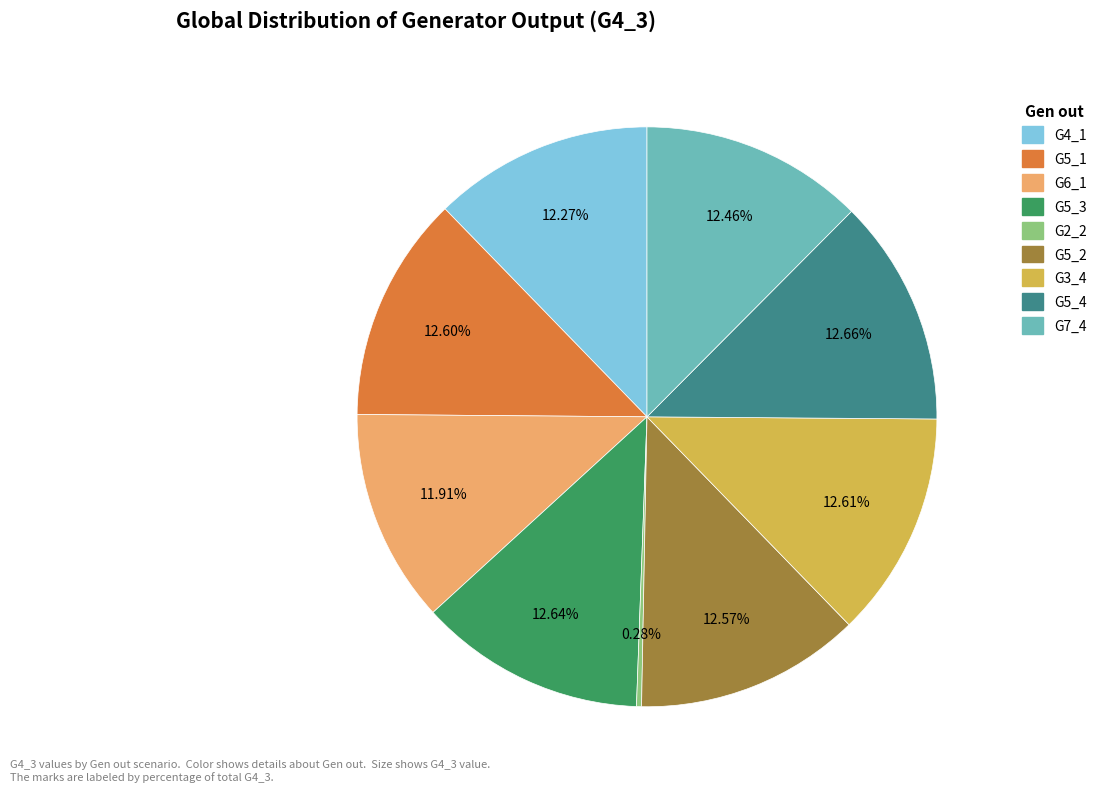

Which slice is the smallest?

G2_2